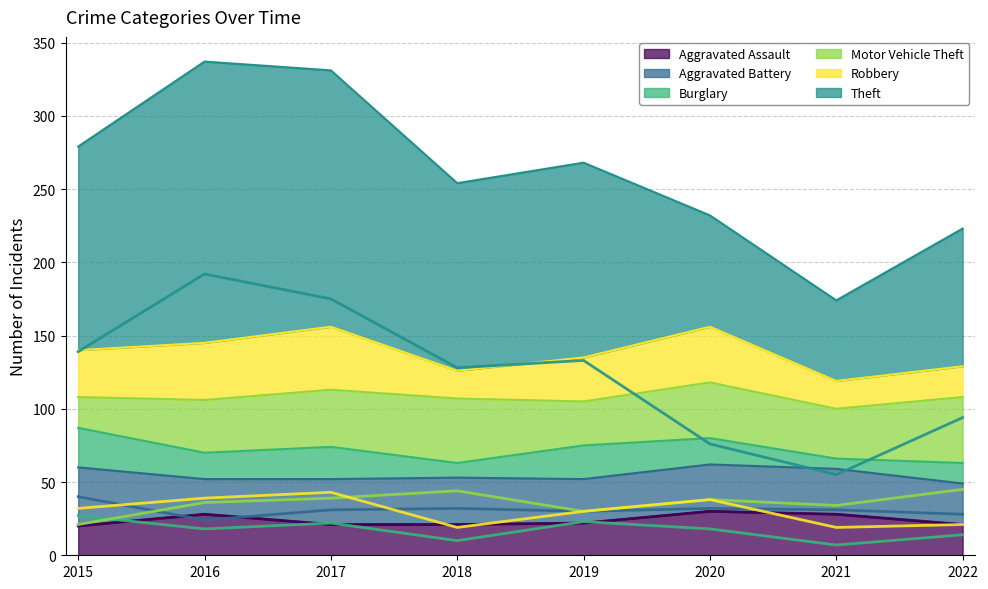

At which label does Burglary first exceed 18?

2015